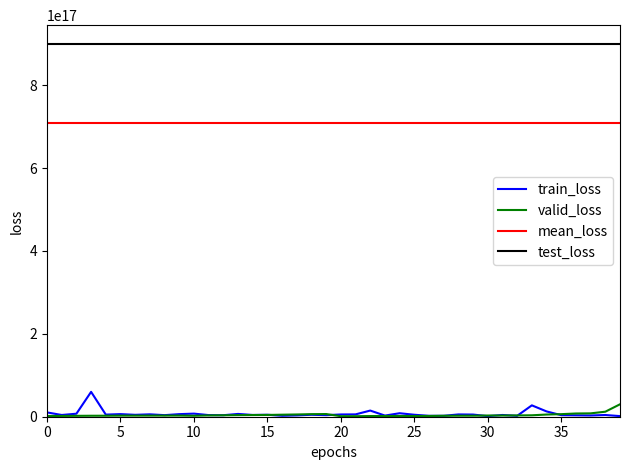

True or false: mean_loss and train_loss cross at least once.

False